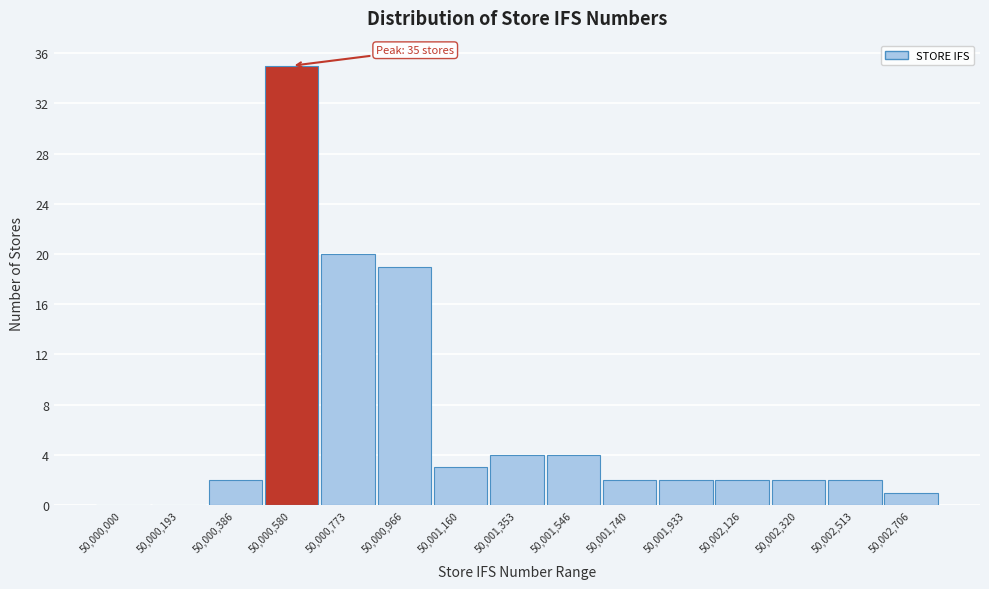

Reading right to left, transcribe all the data shown in this chart.

50,002,706=1	50,002,513=2	50,002,320=2	50,002,126=2	50,001,933=2	50,001,740=2	50,001,546=4	50,001,353=4	50,001,160=3	50,000,966=19	50,000,773=20	50,000,580=35	50,000,386=2	50,000,193=0	50,000,000=0